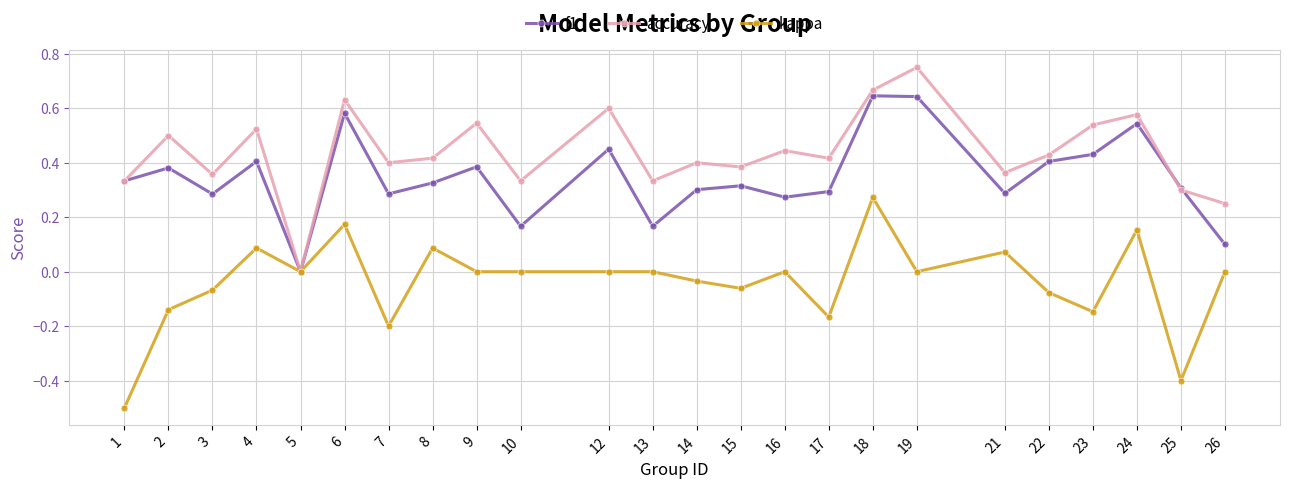

What is the minimum value shown in the chart?

-0.5